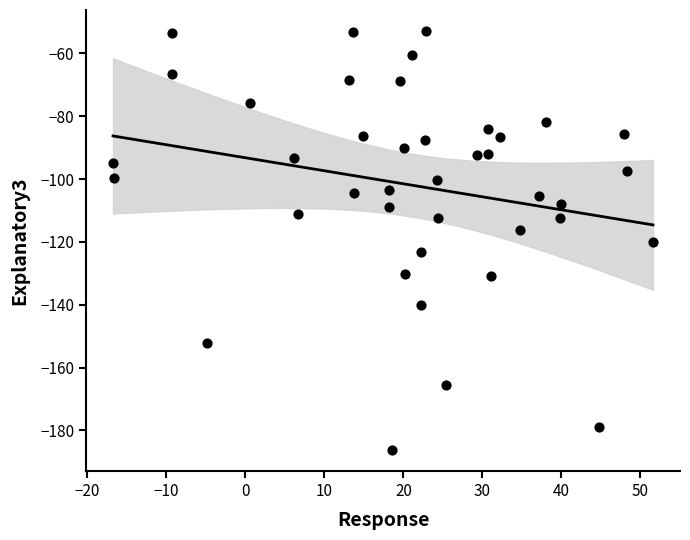

What is the range of X values (max minus min)?

68.3